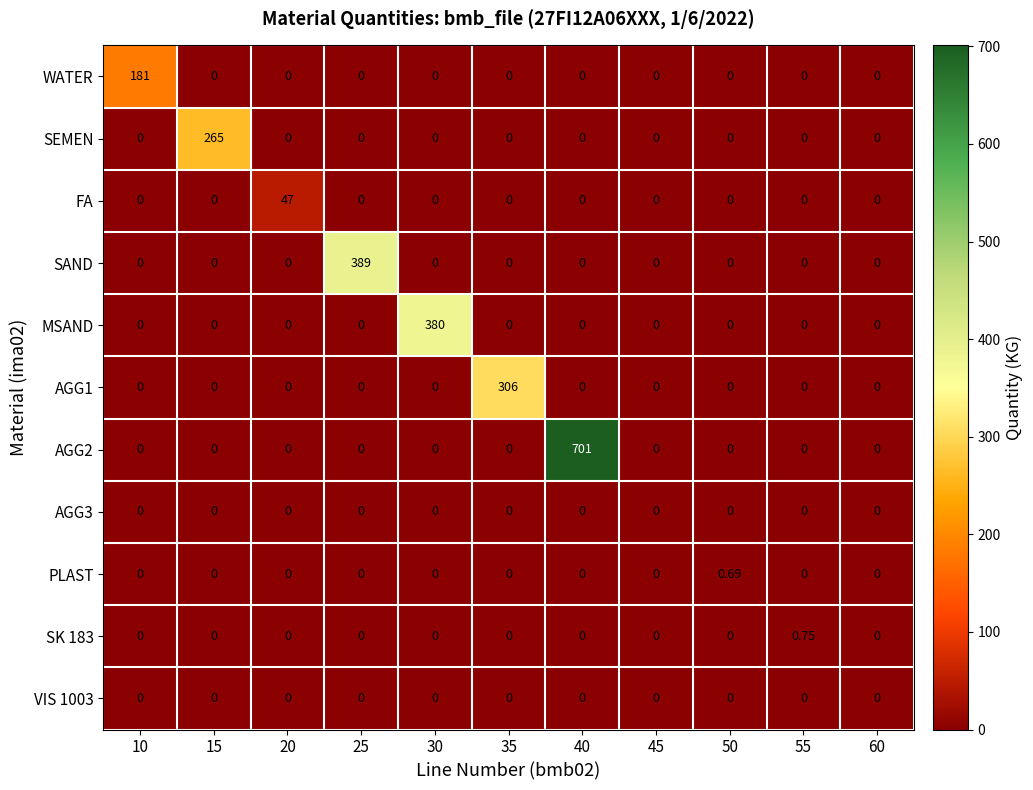

Which series changed the most between 10 and 15?

SEMEN